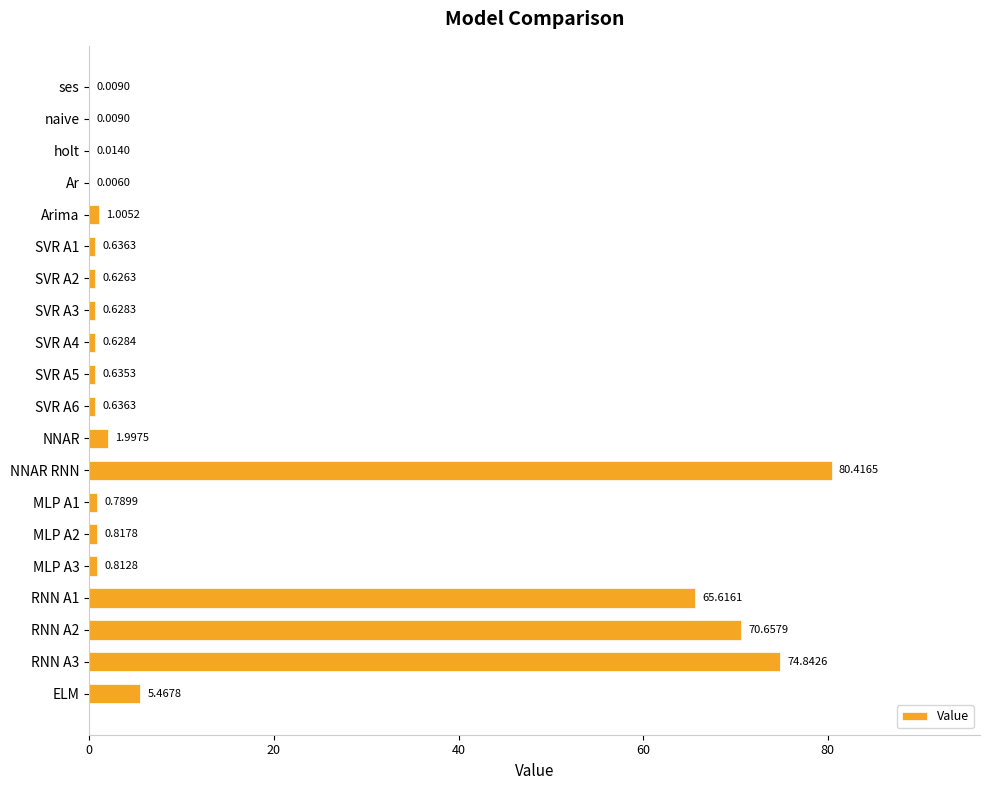

Between Arima and RNN A1, which is larger?

RNN A1